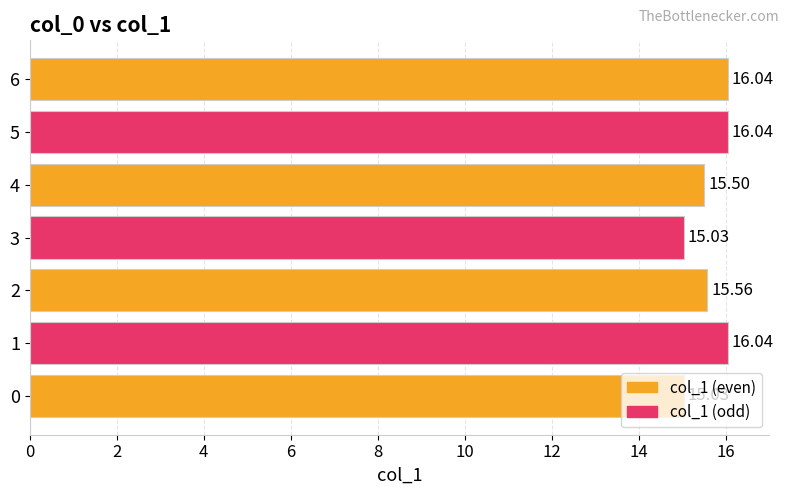

What is the difference between the values at 2 and 1?

0.5